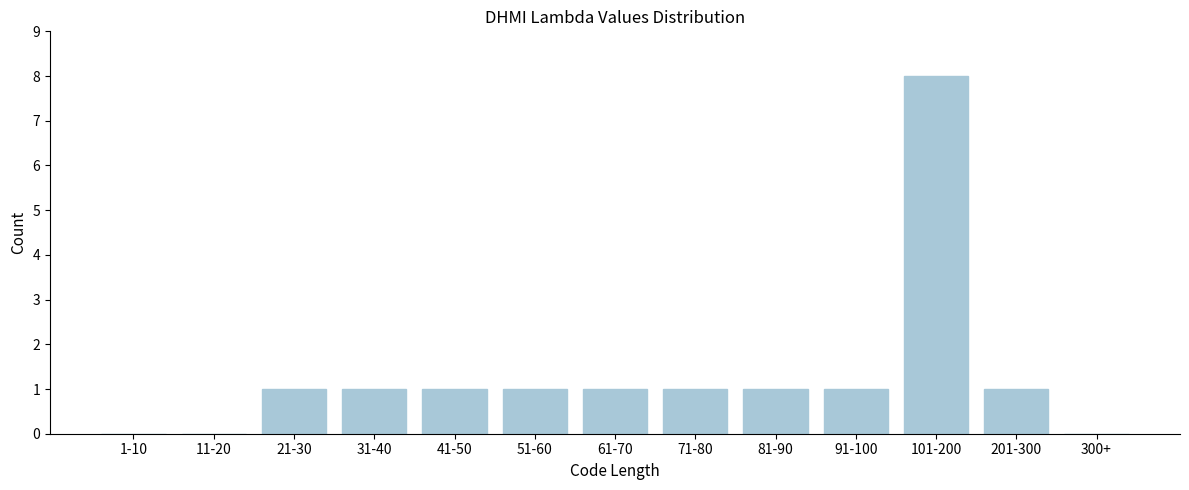

Reading left to right, transcribe all the data shown in this chart.

1-10=0	11-20=0	21-30=1	31-40=1	41-50=1	51-60=1	61-70=1	71-80=1	81-90=1	91-100=1	101-200=8	201-300=1	300+=0